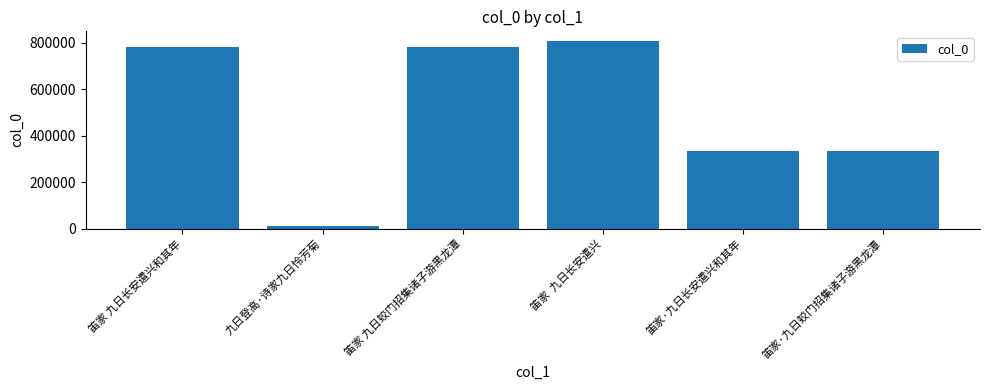

What is the change in value from 笛家 九日长安遣兴和其年 to 笛家·九日蛟门招集诸子游黑龙潭?

-448128